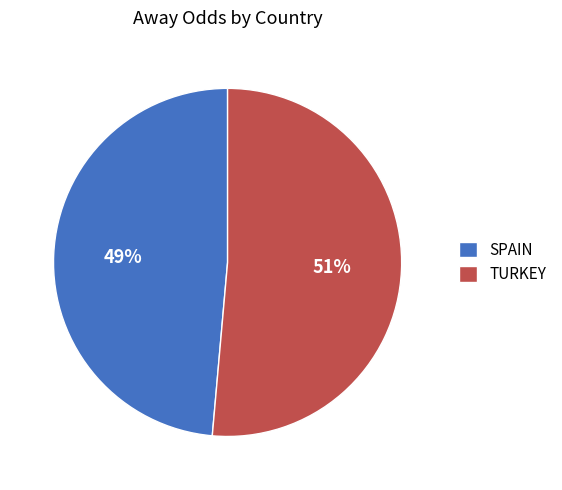

To the nearest percent, what is the combined percentage of SPAIN and TURKEY?

100%